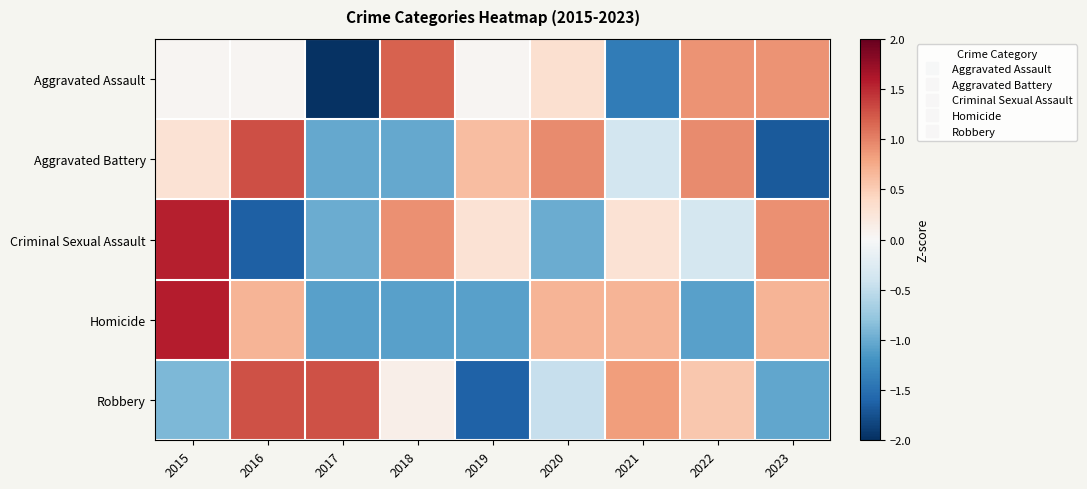

How many distinct data groups are displayed?

5